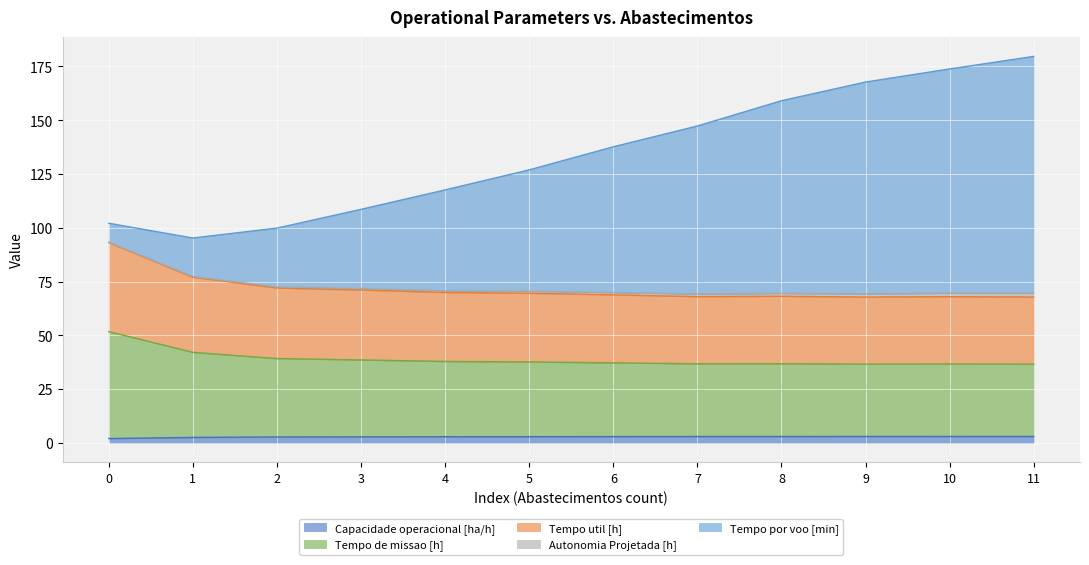

What is the sum of the Capacidade operacional [ha/h] values at 11 and 5?

5.9